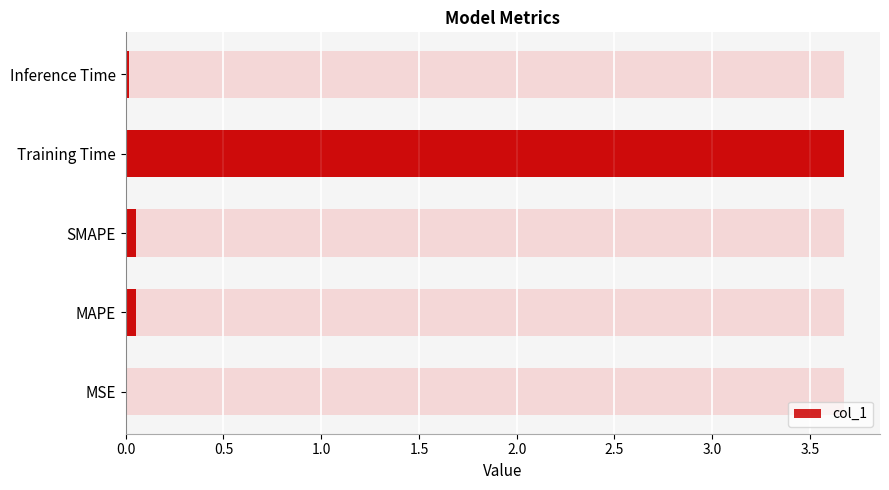

Reading right to left, what are all the values shown in this chart?

2.0=0.0	1.5=3.7	1.0=0.1	0.5=0.1	0.0=0.0